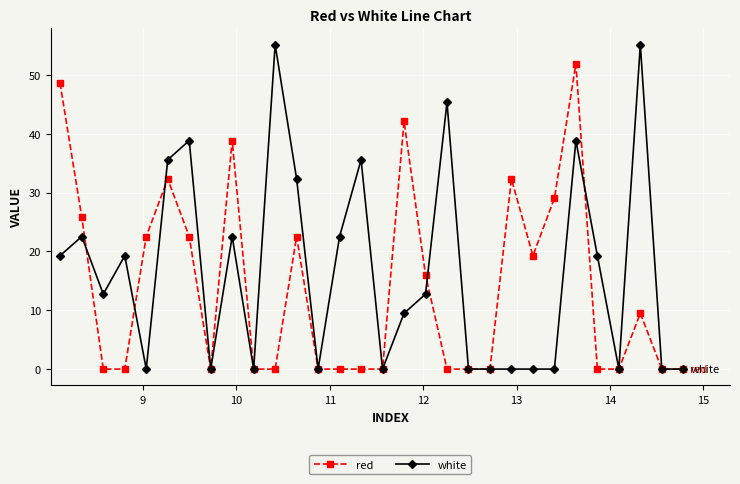

Does the chart display data point markers on the line(s)?

Yes